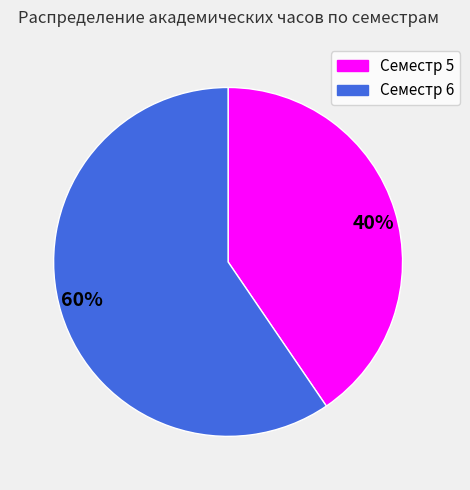

To the nearest percent, what is the average slice percentage?

50%